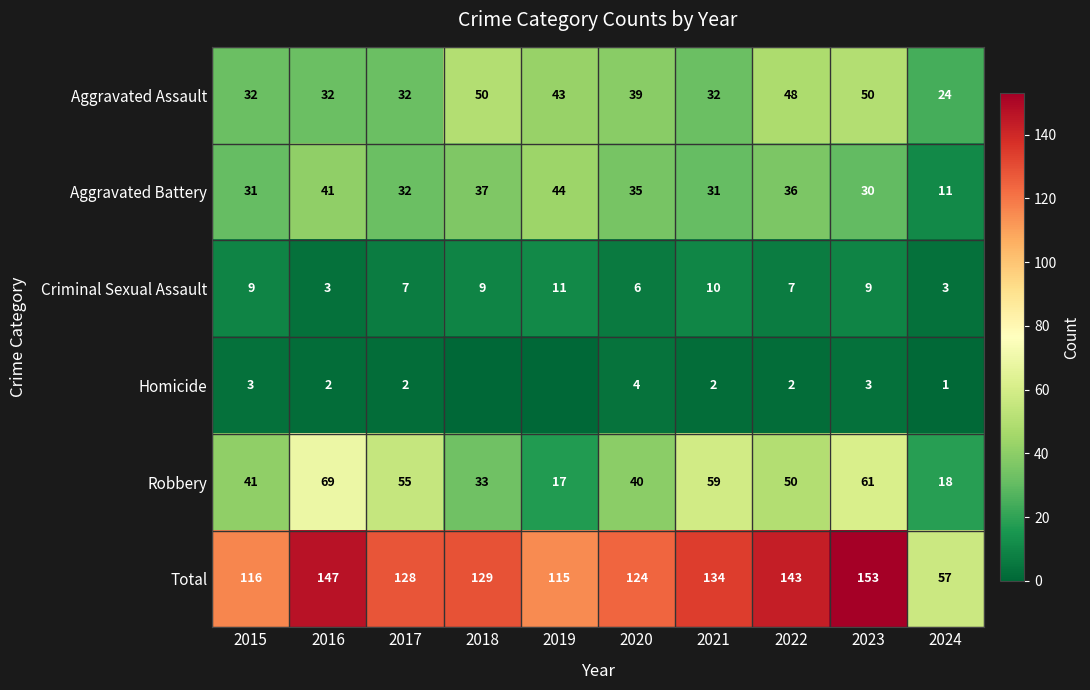

Read the Aggravated Assault value at 2019.

43